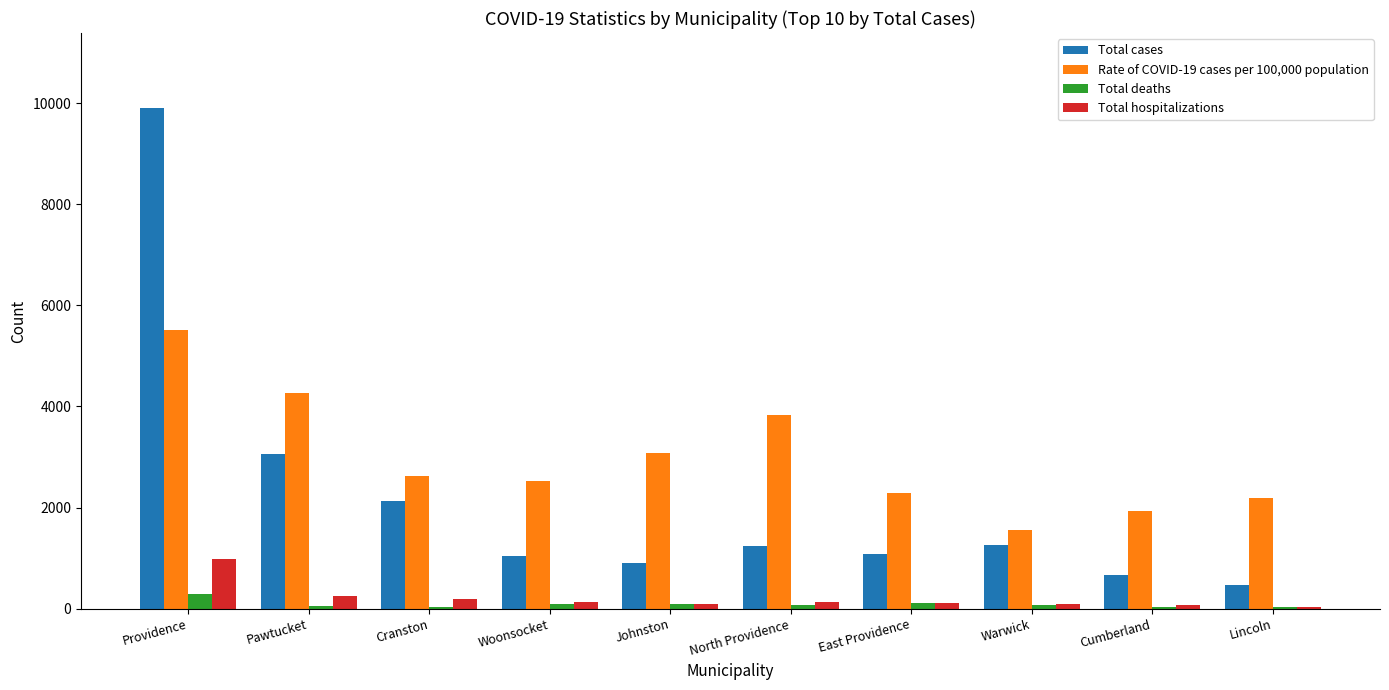

Does the chart contain stacked bars?

No